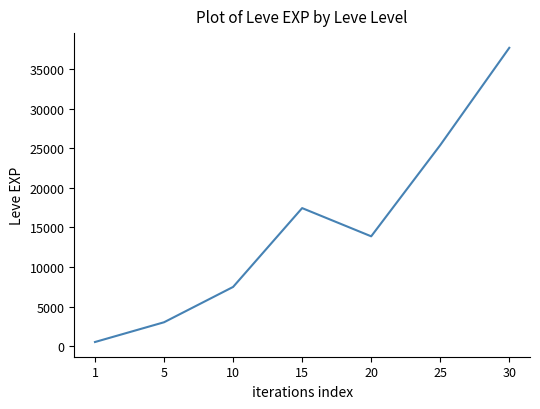

Between 15 and 25, which is larger?

25